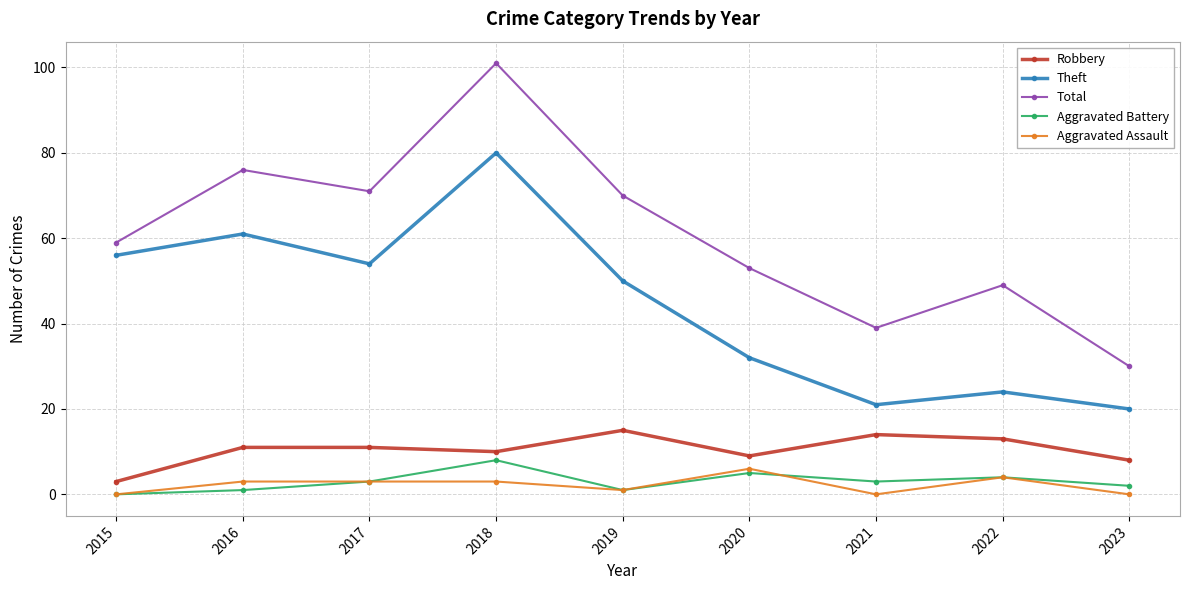

How many values in the Aggravated Assault series are below 3?

4